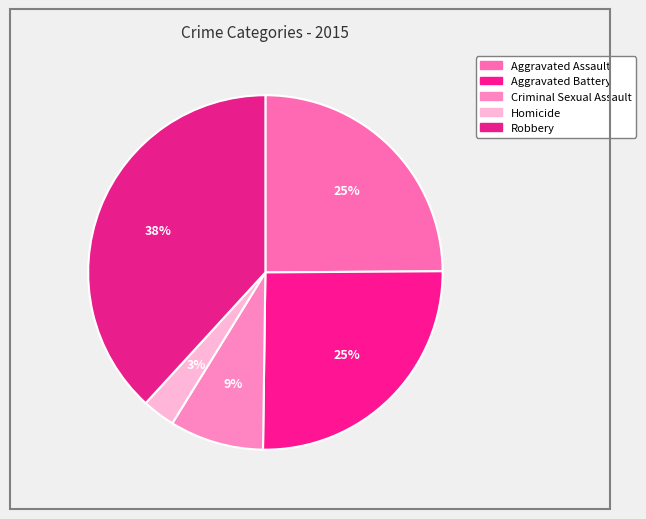

Does Homicide account for over 50% of the chart?

No